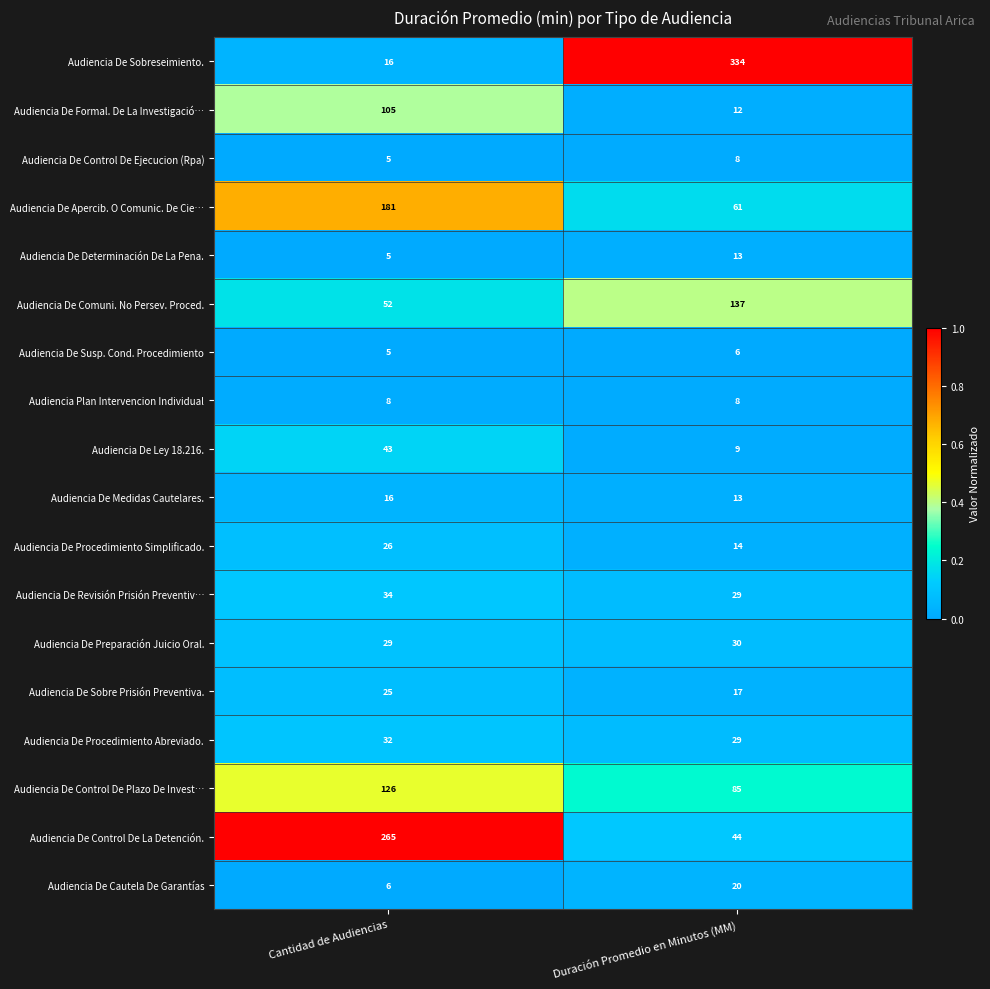

Which series has the widest spread of values?

Audiencia De Sobreseimiento.